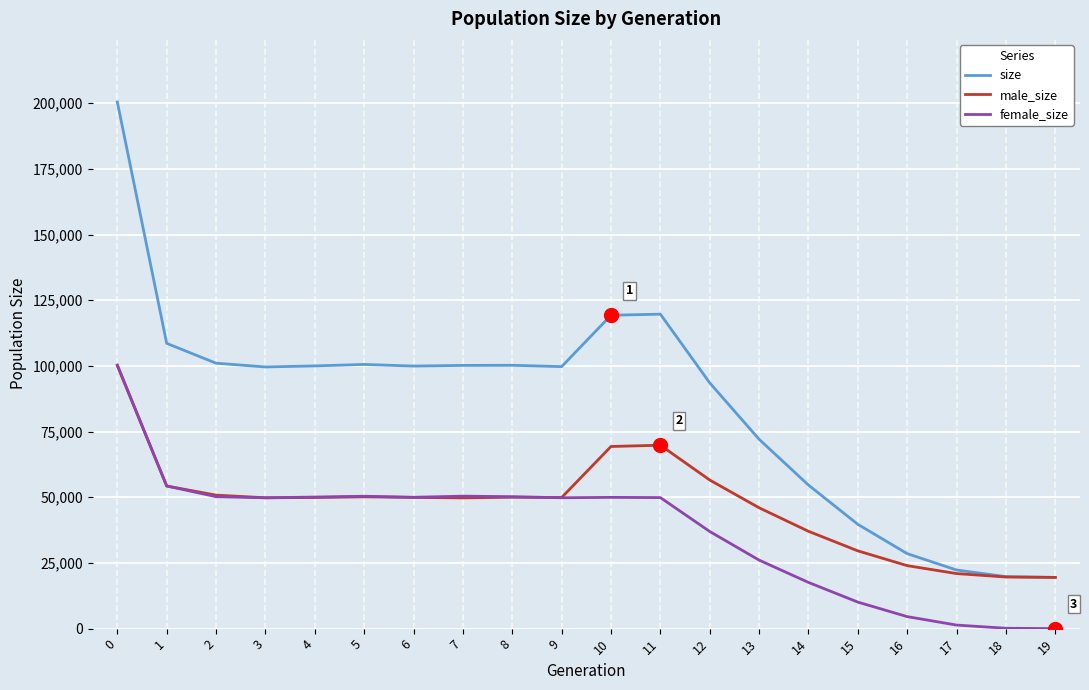

What is the total value across all series at 16?

57090